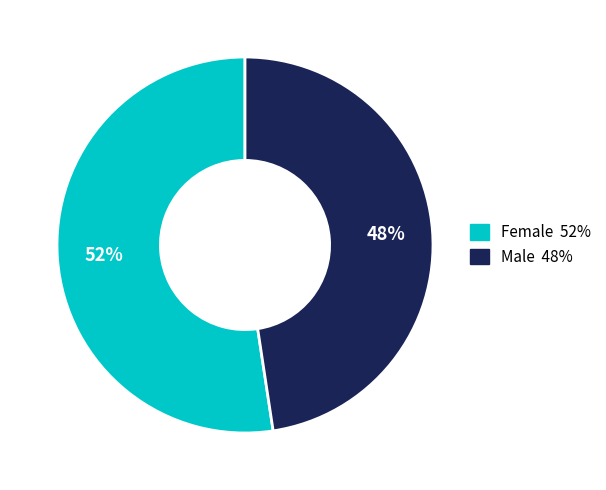

To the nearest percent, what is the average slice percentage?

50%